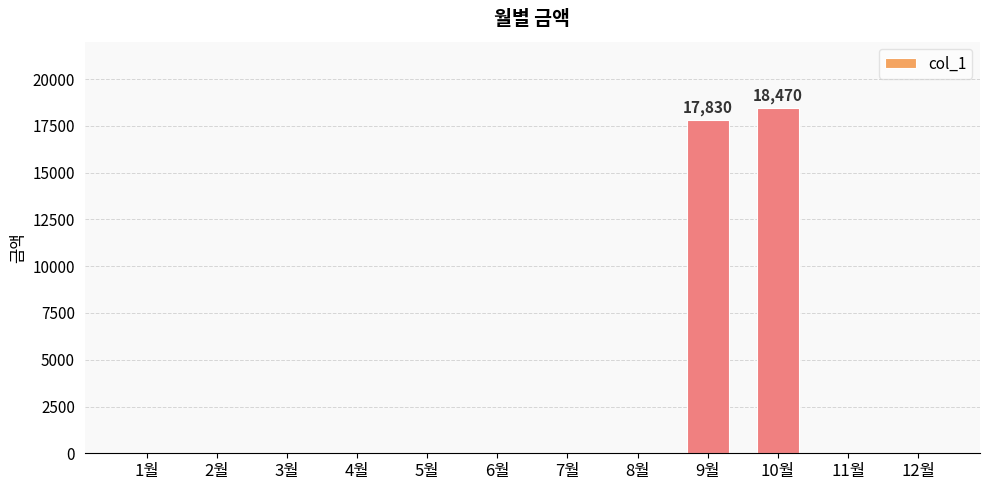

What is the approximate value at 10월?

18470